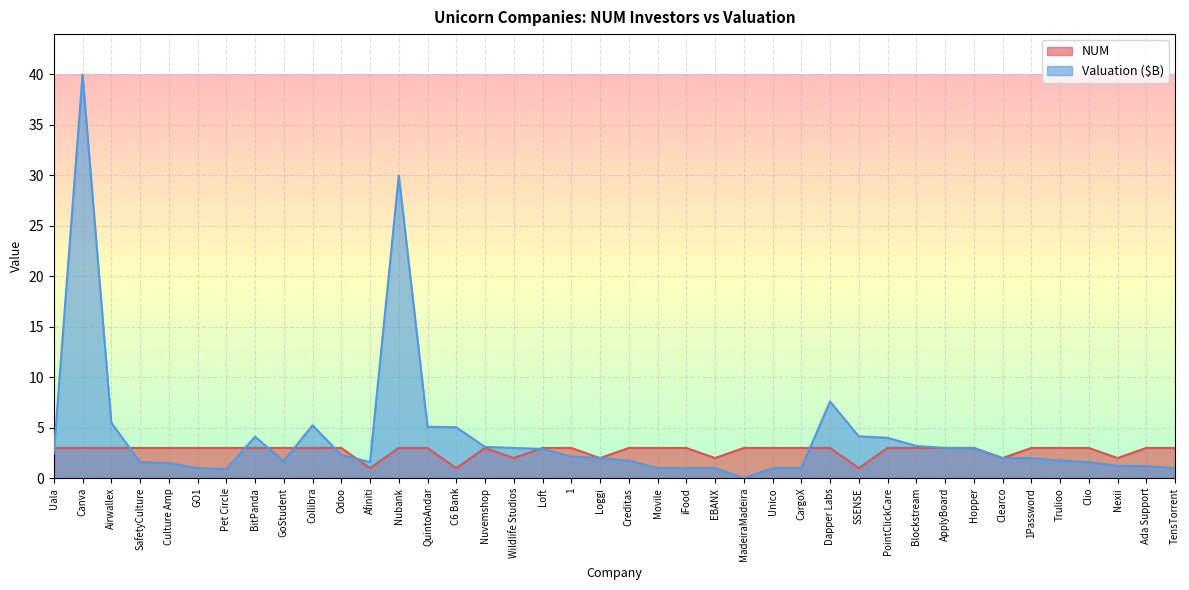

What is the label of the 29th point from the left?

SSENSE